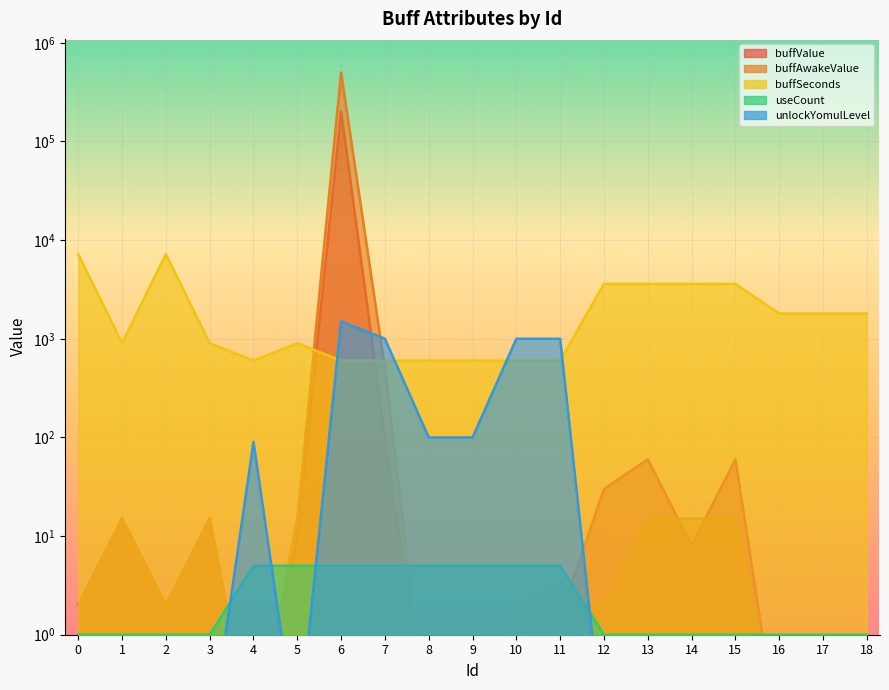

Is the value of buffValue at 10 greater than the value of unlockYomulLevel at 17?

Yes